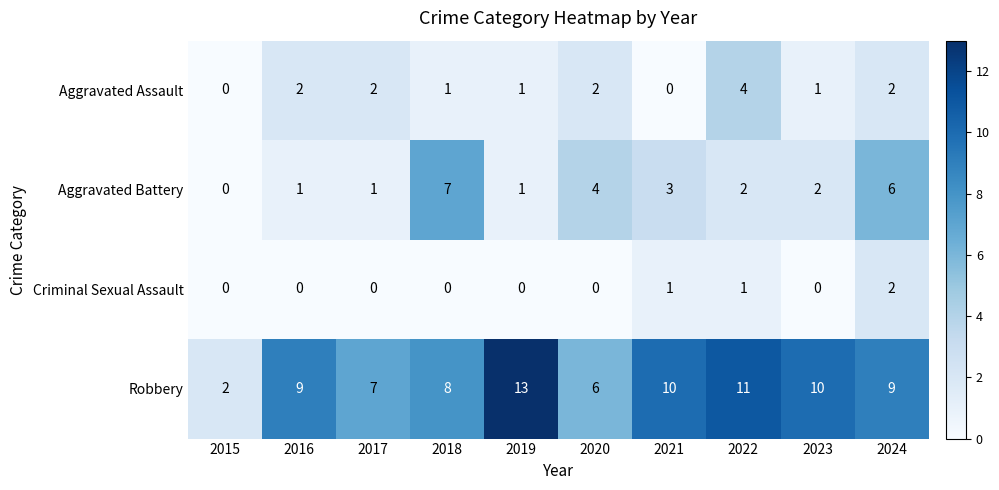

Which series has the widest spread of values?

Robbery